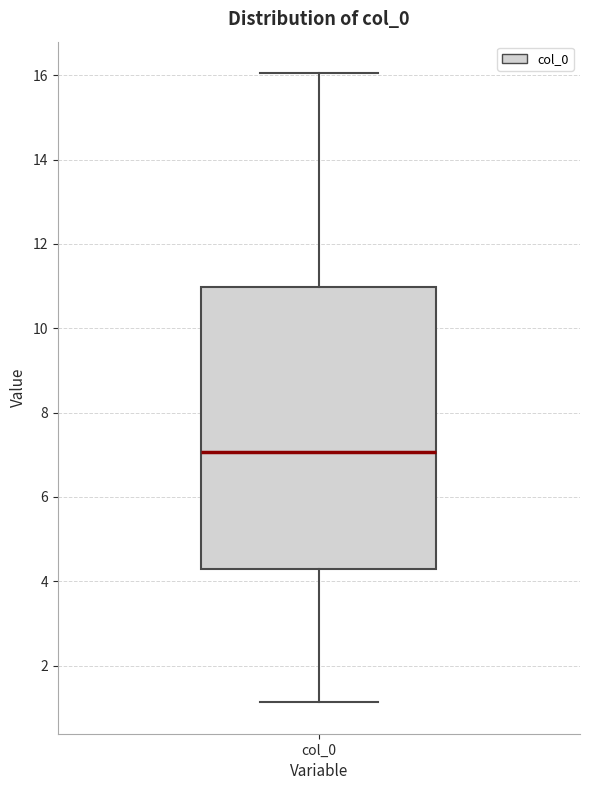

Read this box plot against the y-axis: the position of the median line, the range covered by the box, and the ends of both whiskers. The values are not printed on the chart, so give them approximately, as read against the axis.

median 7.0, box 4.4 to 11.0, whiskers 1.2 to 16.0